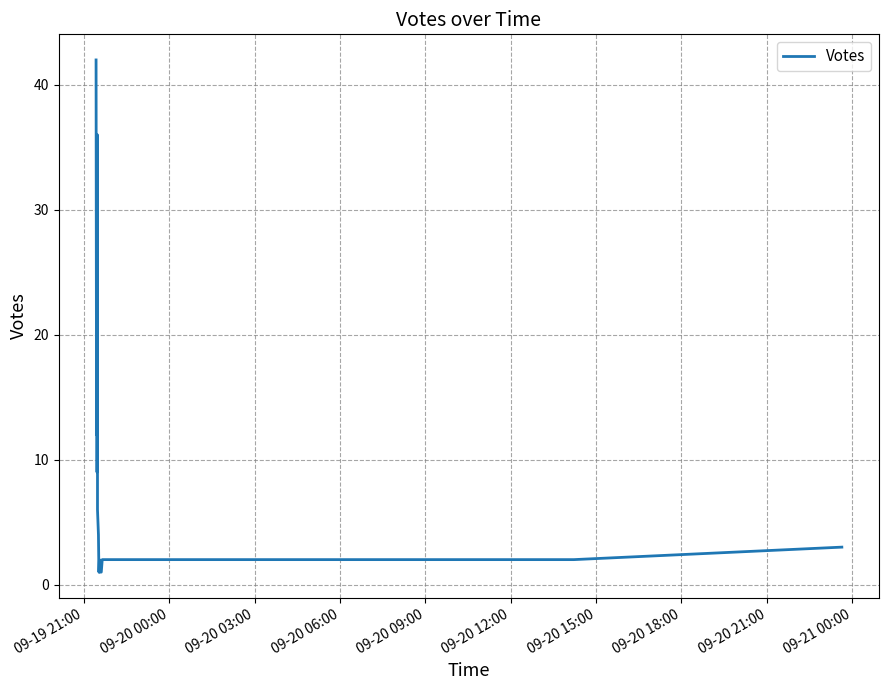

Reading left to right, list all the values displayed in this chart.

42	12	32	17	15	10	9	36	6	4	1	2	1	1	2	2	2	2	2	3